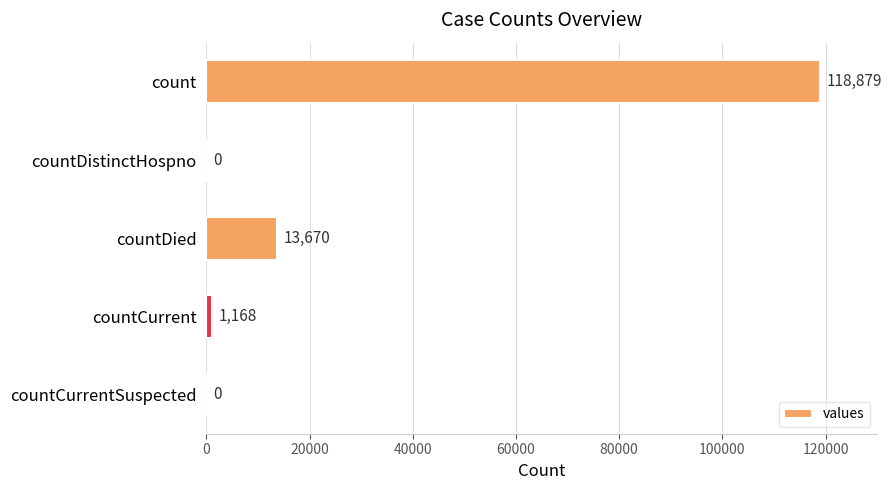

Count the number of categories in the chart.

5